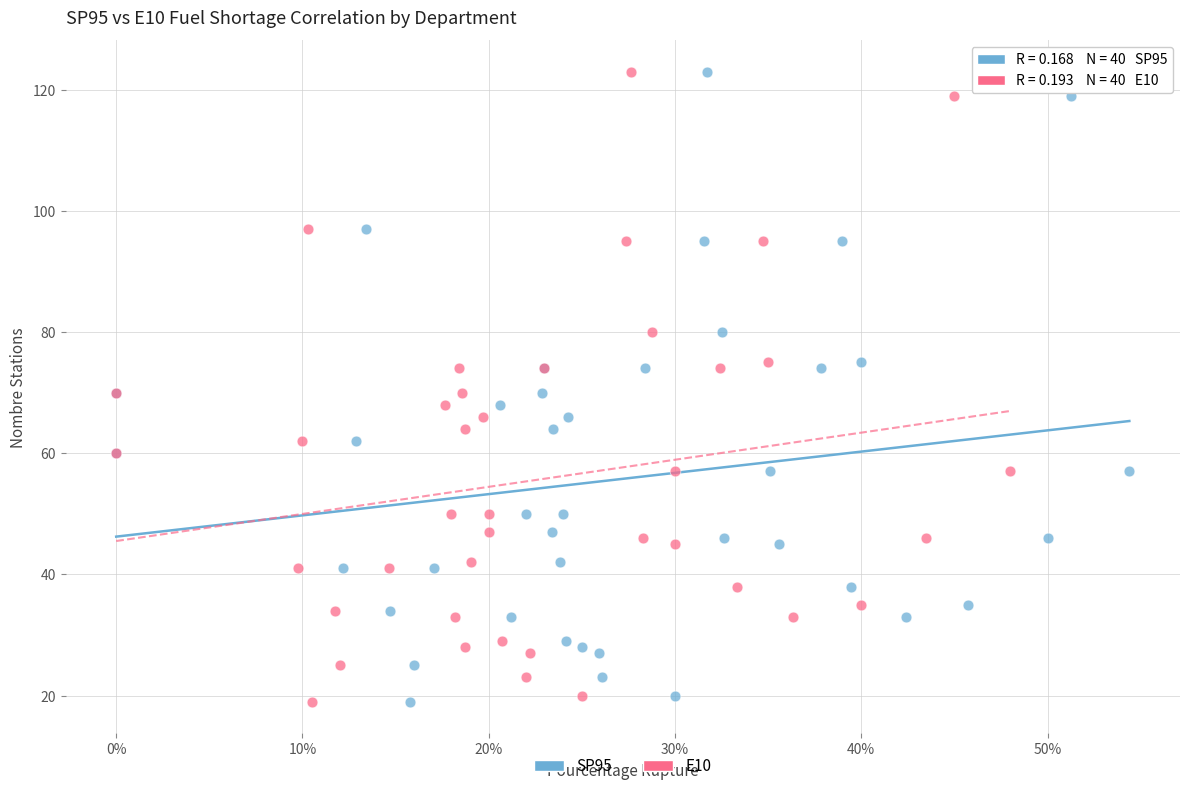

What are all the series names shown in the legend?

SP95, E10